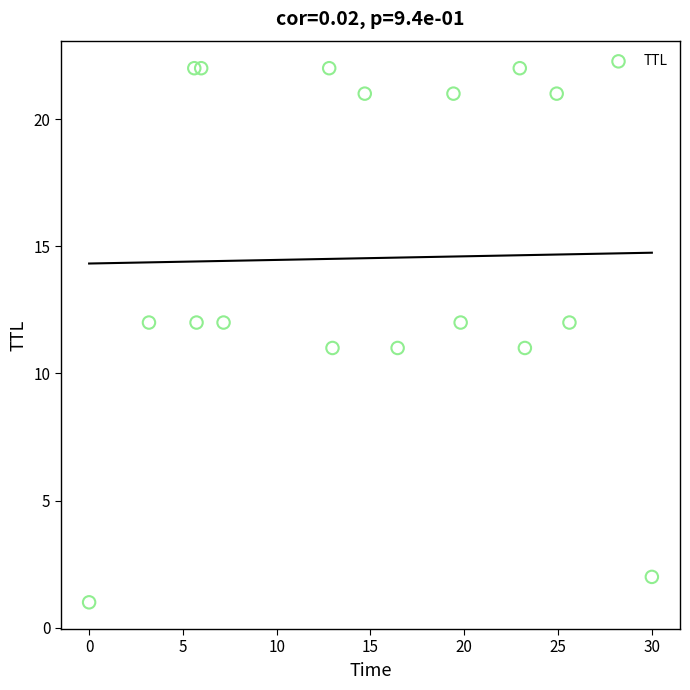

What is the range of Y values (max minus min)?

21